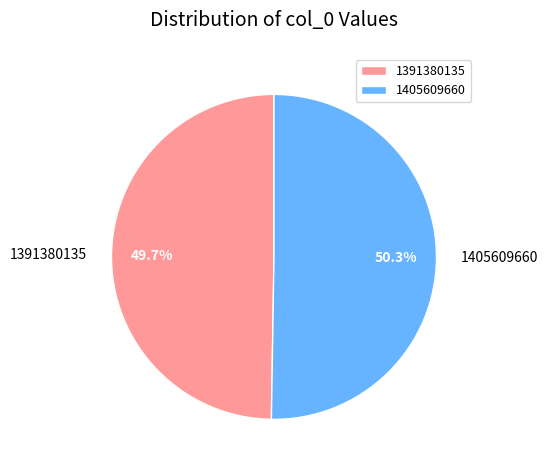

True or false: 1391380135 accounts for 64% of the total.

False